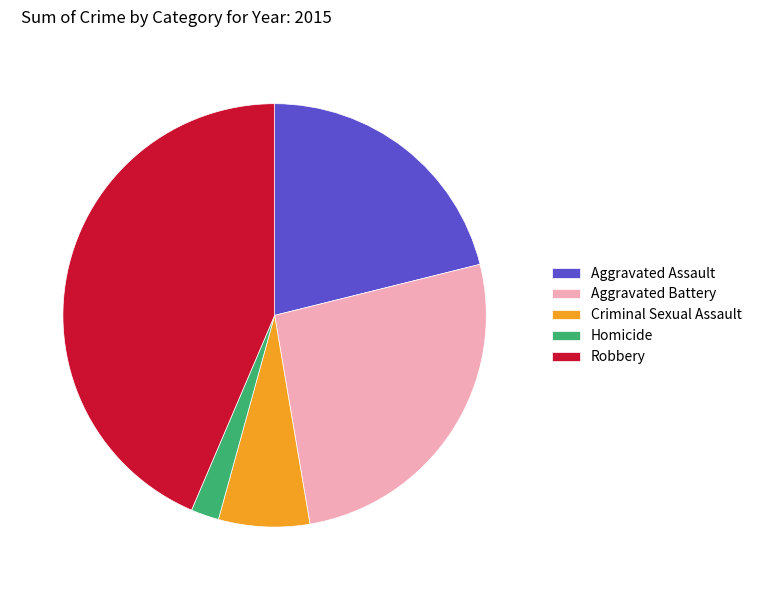

Does any single category account for the majority?

No